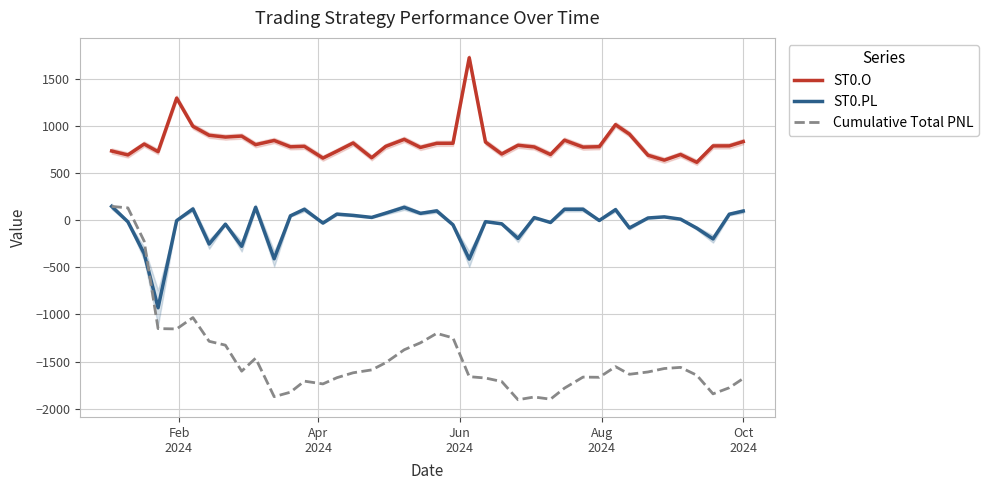

What is the maximum value for ST0.PL?

147.8